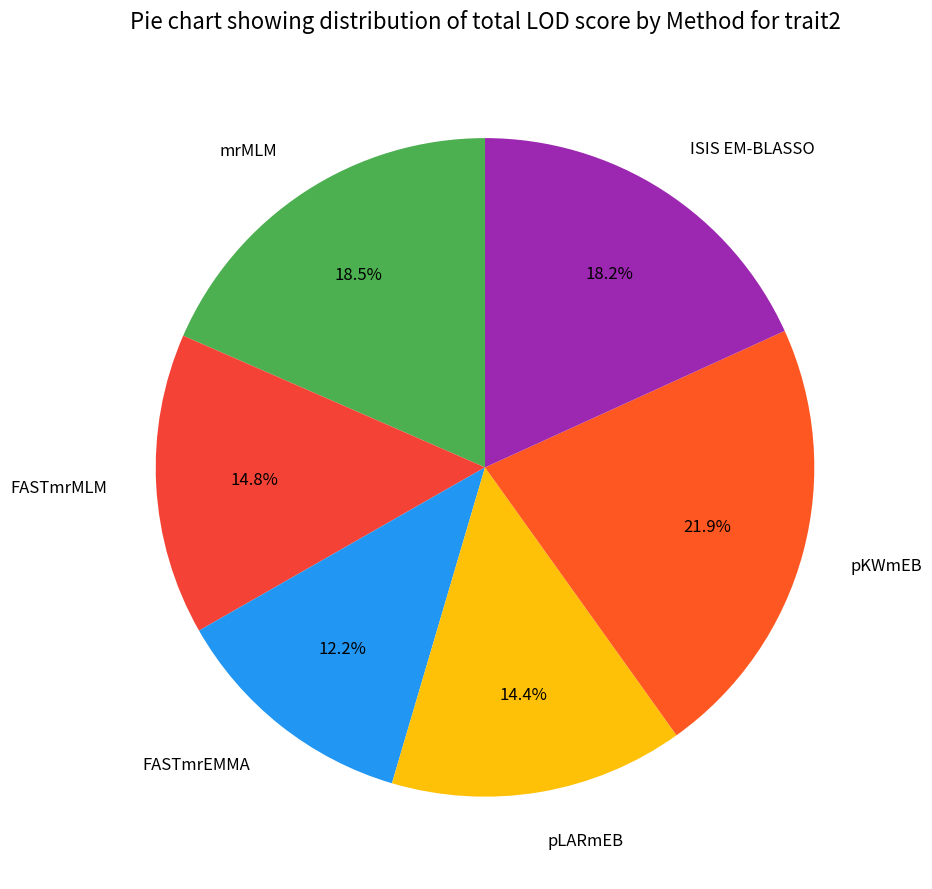

To the nearest percent, what is the average slice percentage?

17%